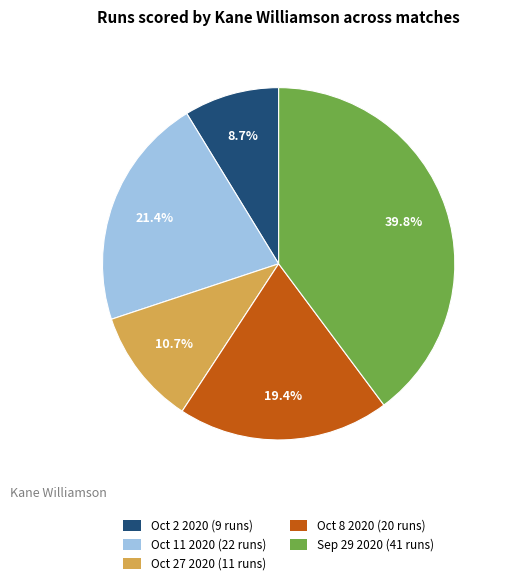

What is the ratio of the value at Oct 11 2020 (22 runs) to the value at Oct 8 2020 (20 runs)?

1.1